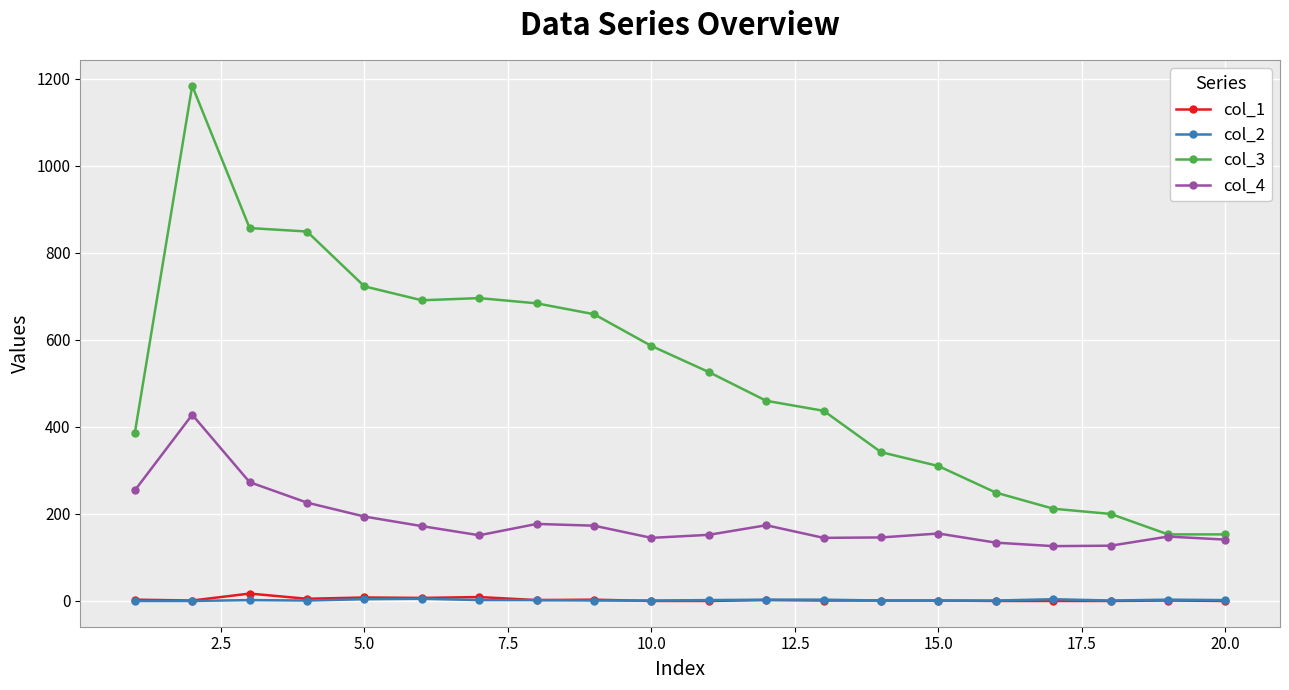

Which series has the largest range (max minus min)?

col_3